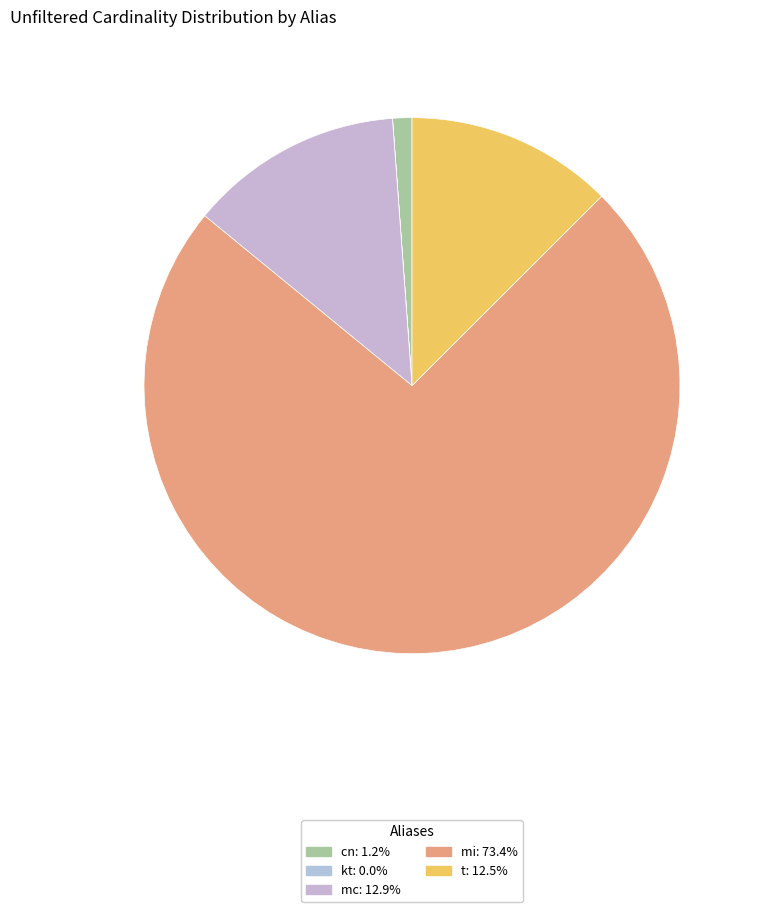

What percentage is the t slice, to the nearest percent?

13%